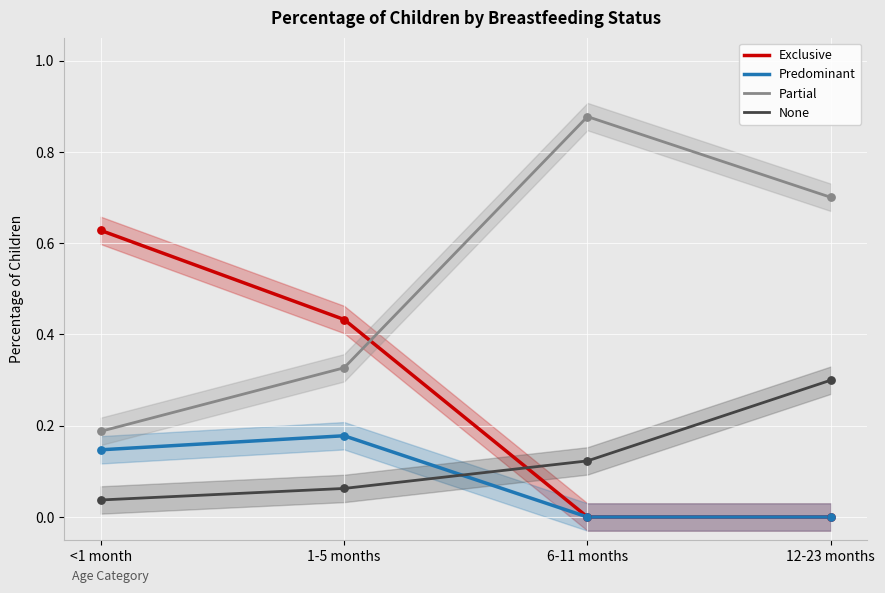

Which series contains the lowest Y value?

Exclusive